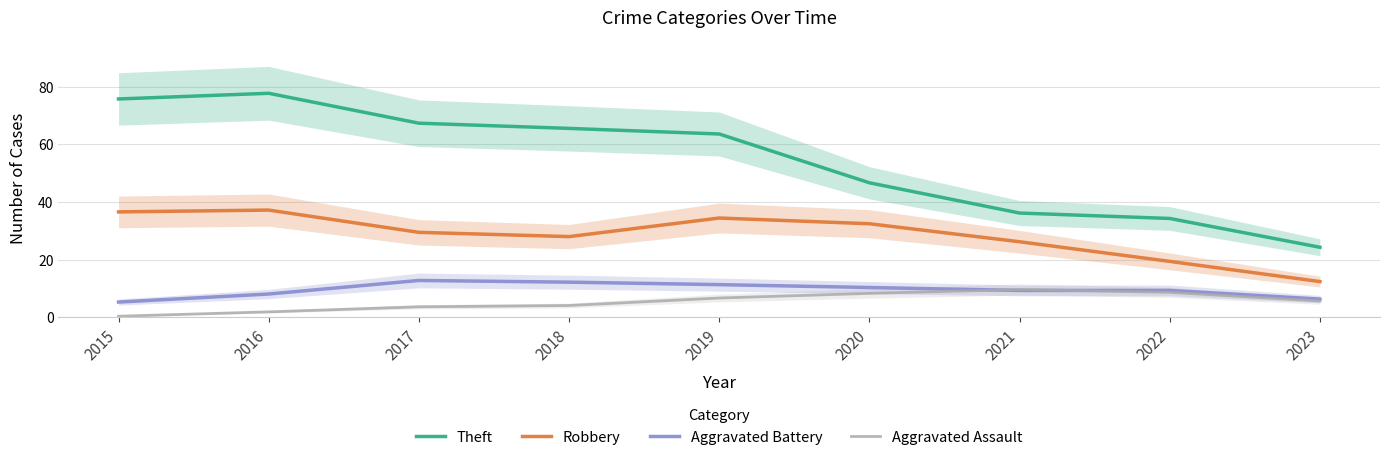

True or false: Aggravated Battery has more than 0 points higher than both neighbors.

True